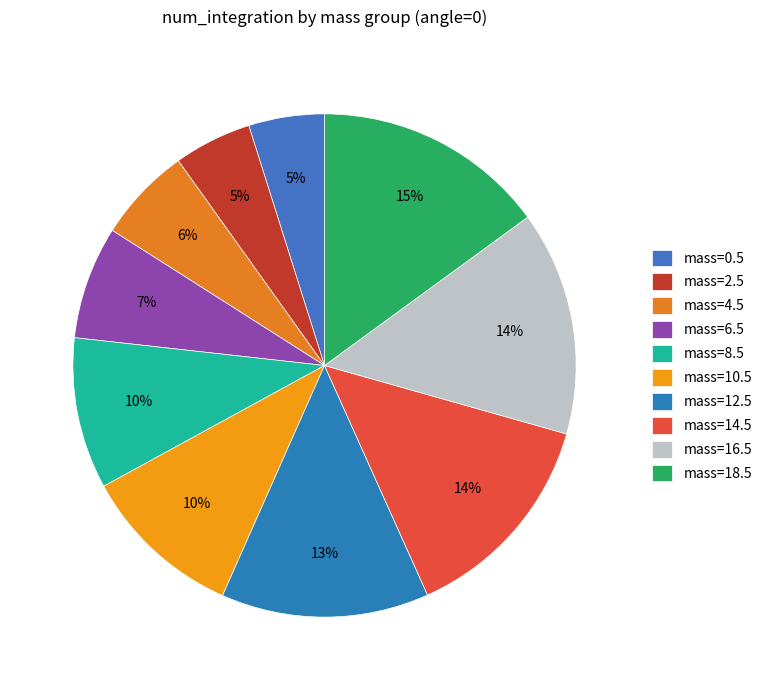

To the nearest percent, what portion does mass=10.5 represent?

10%